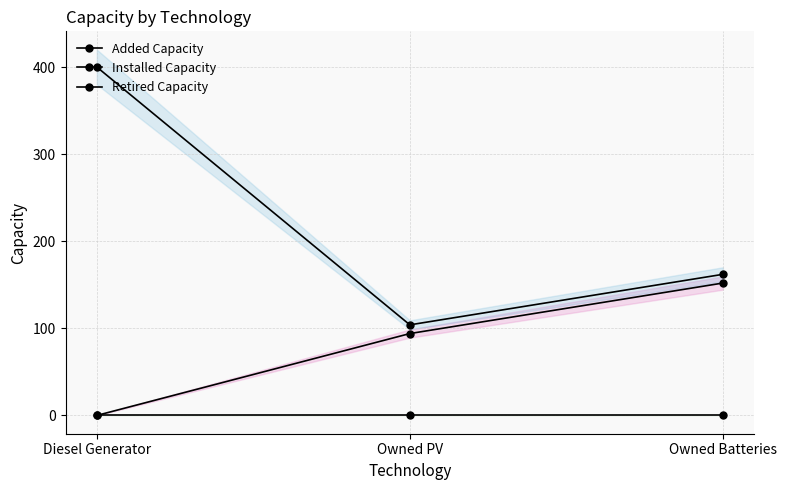

List the labels in order of Installed Capacity value, largest first.

Diesel Generator, Owned Batteries, Owned PV